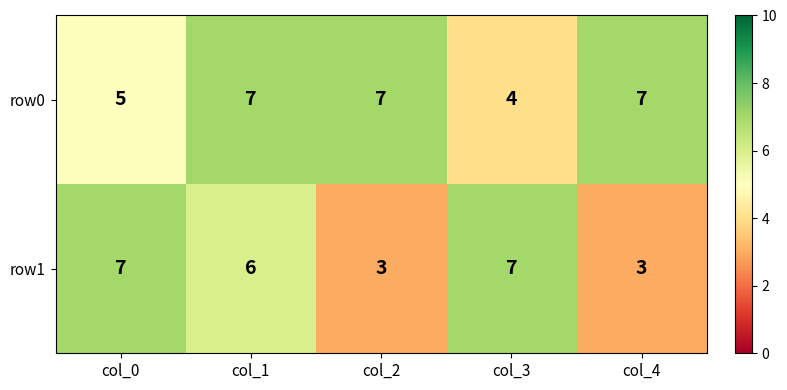

True or false: row0 has a value of 4 at col_2.

False